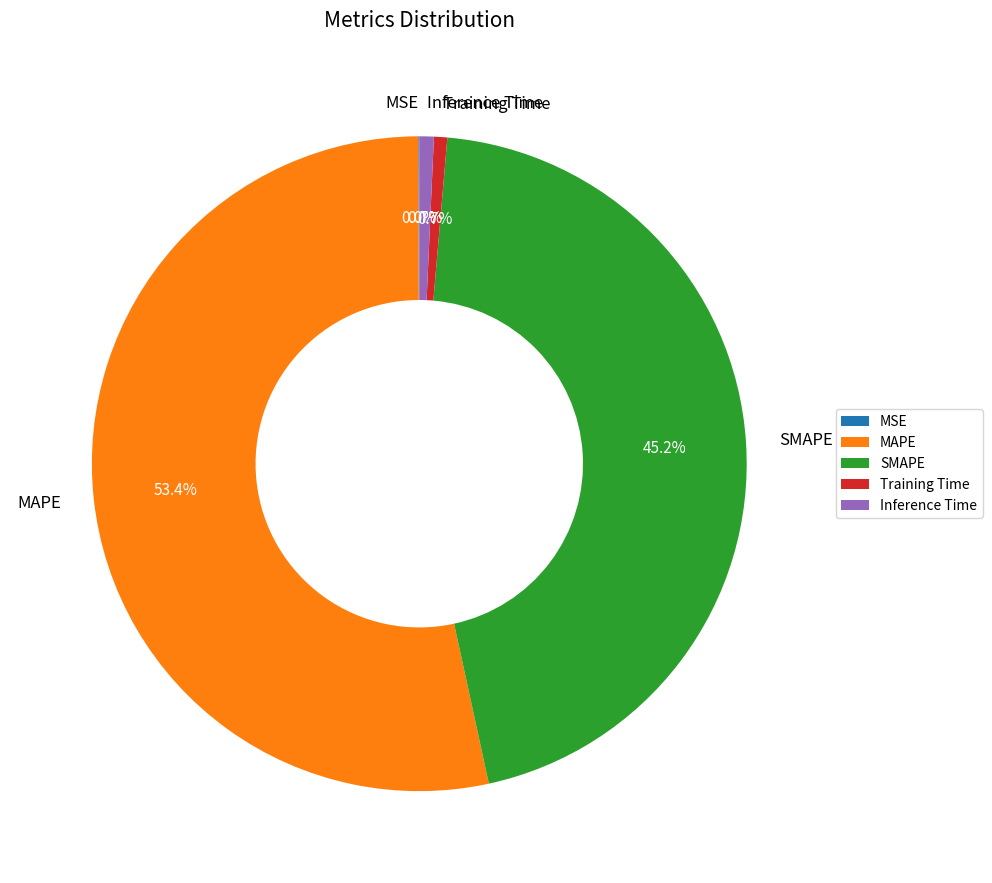

What percentage do Inference Time and SMAPE together represent?

45.9%